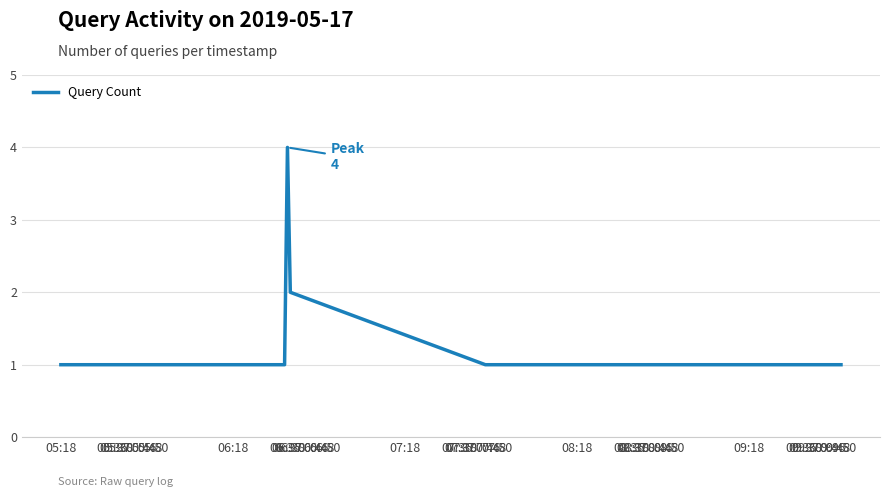

Where is the first local maximum?

06:37